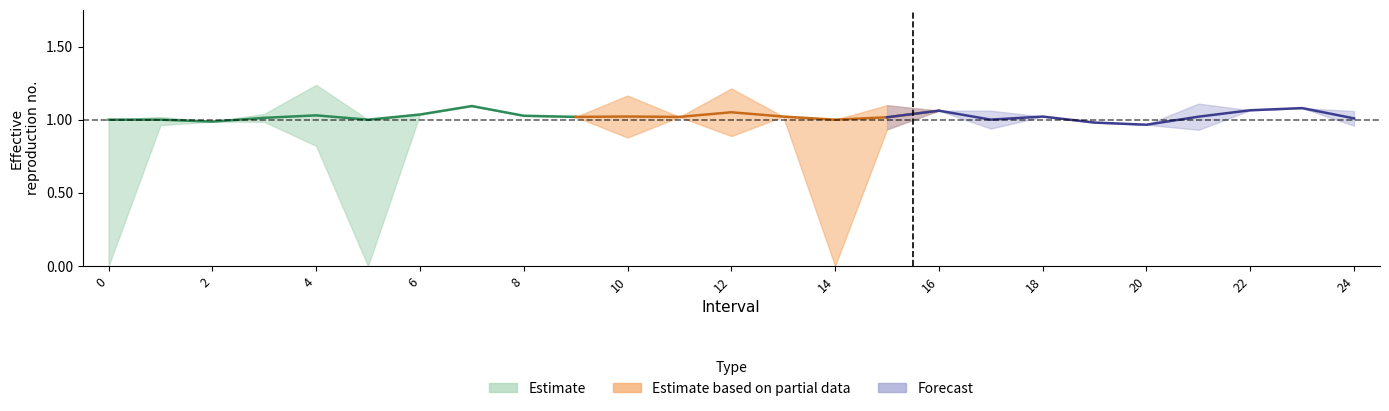

Reading left to right, list all the values displayed in this chart.

Zmax: 1.0	1.0	1.0	1.0	1.2	1.0	1.0	1.1	1.0	1.0	1.2	1.0	1.2	1.0	1.0	1.1	1.1	1.1	1.0	1.0	1.0	1.1	1.1	1.1	1.1
Zmin: 0.0	1.0	1.0	1.0	0.8	0.0	1.0	1.1	1.0	1.0	0.9	1.0	0.9	1.0	0.0	0.9	1.1	0.9	1.0	1.0	1.0	0.9	1.1	1.1	1.0